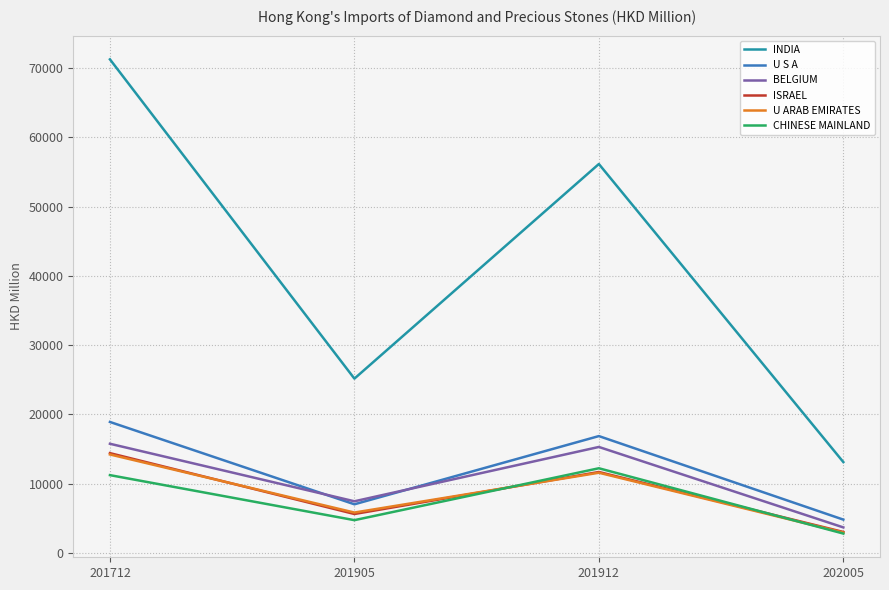

Where is the first local maximum for U S A?

201912